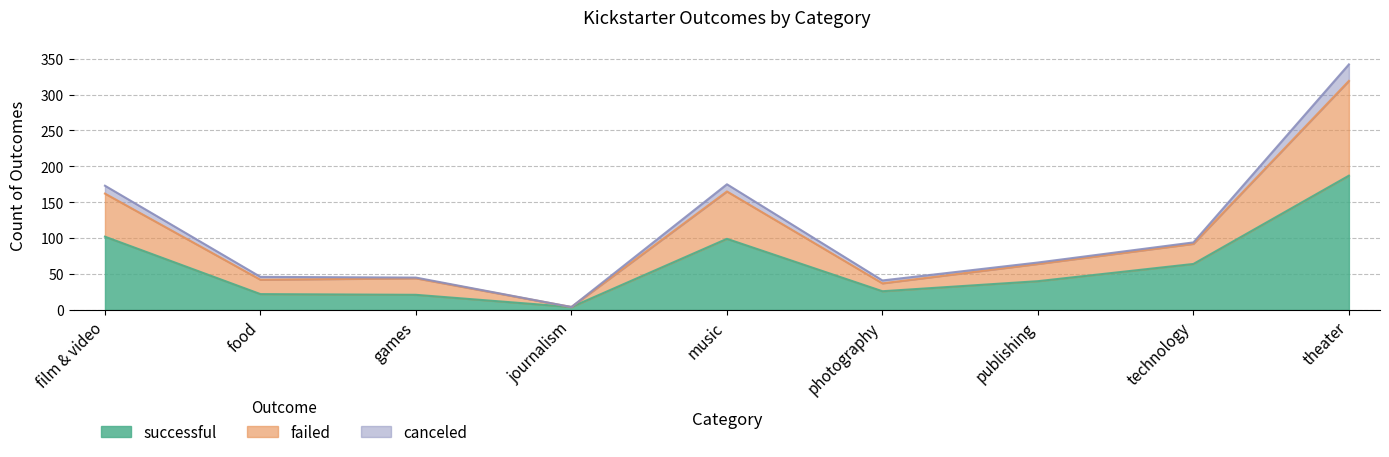

Which series changed the most between food and photography?

failed